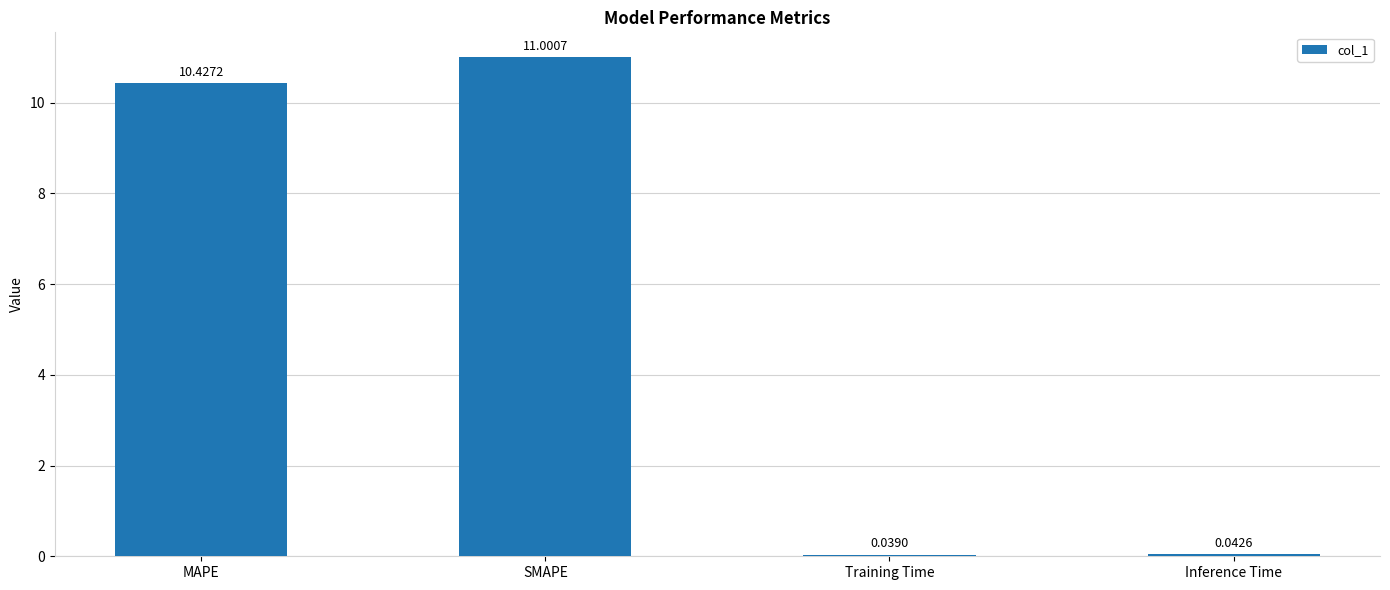

Are the bars horizontal?

No